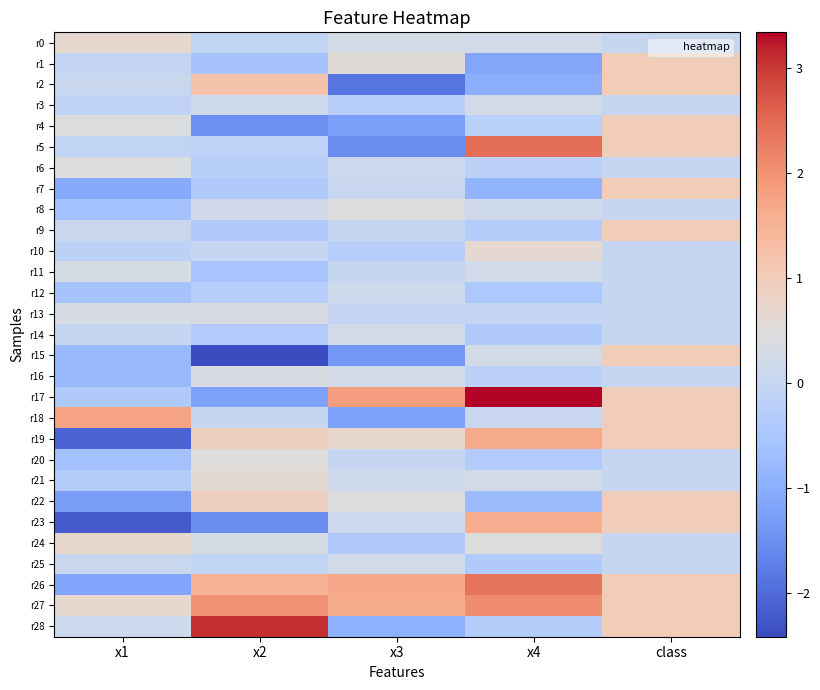

What is the greatest value displayed?

3.3